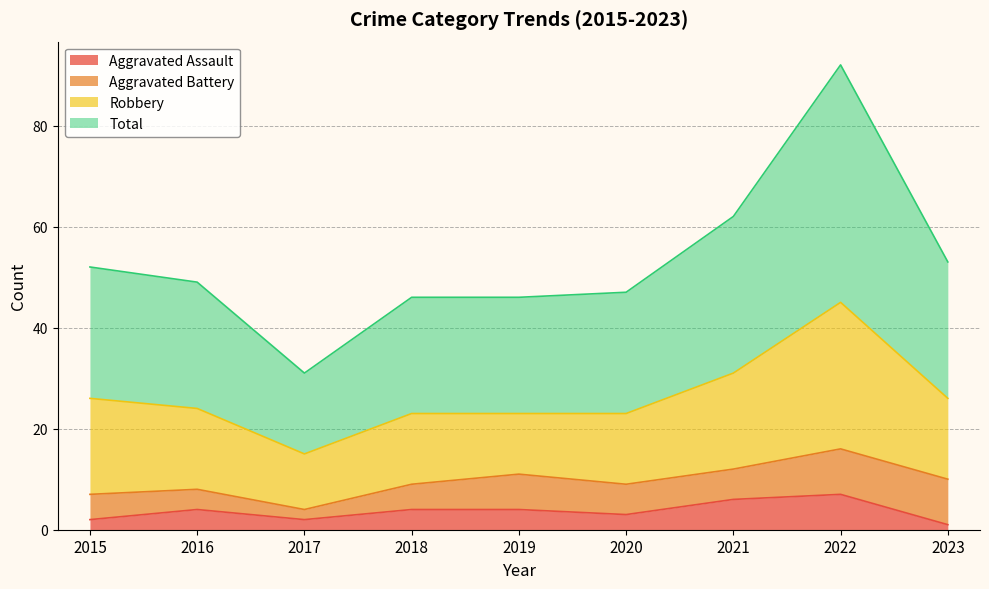

How many data points in Aggravated Assault are less than 4?

4